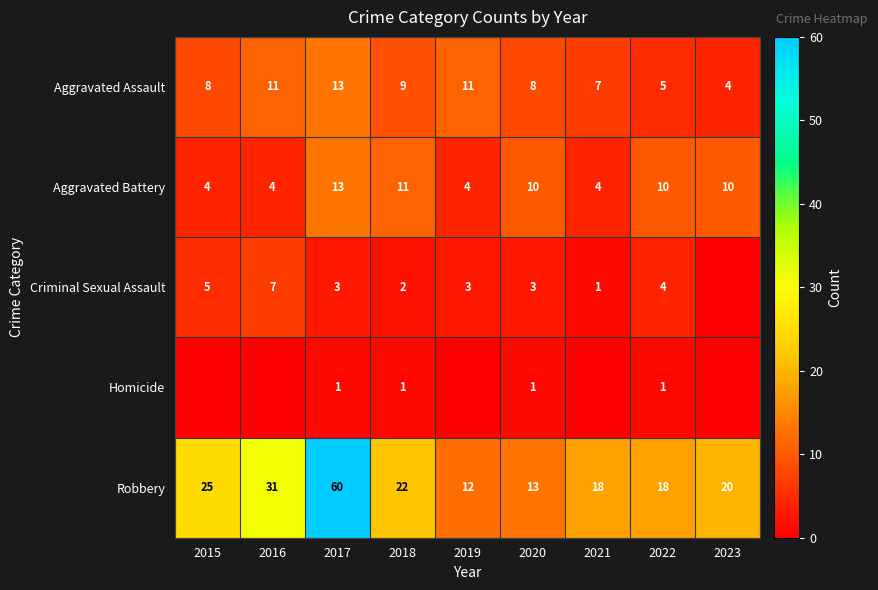

What is the difference between the highest and lowest values at 2019?

12